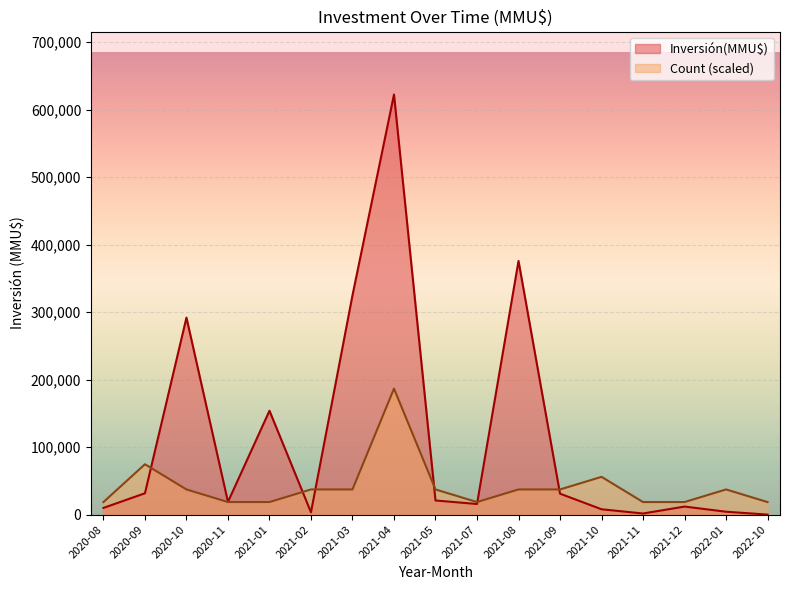

Which series has the widest spread of values?

Inversión(MMU$)